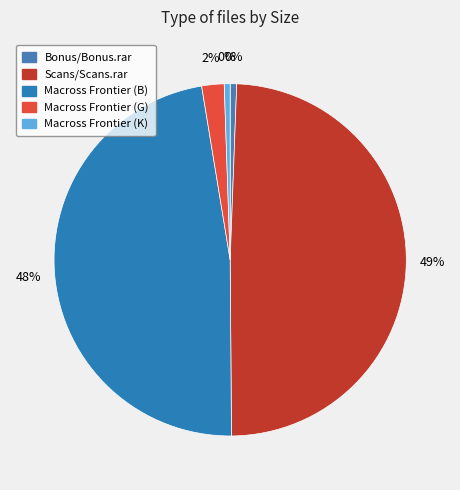

Rank the categories by value from lowest to highest.

[Tenguken] Macross Frontier - Itsuwari (K), Bonus/Bonus.rar, [Tenguken] Macross Frontier - Itsuwari (G), [Tenguken] Macross Frontier - Itsuwari (B), Scans/Scans.rar